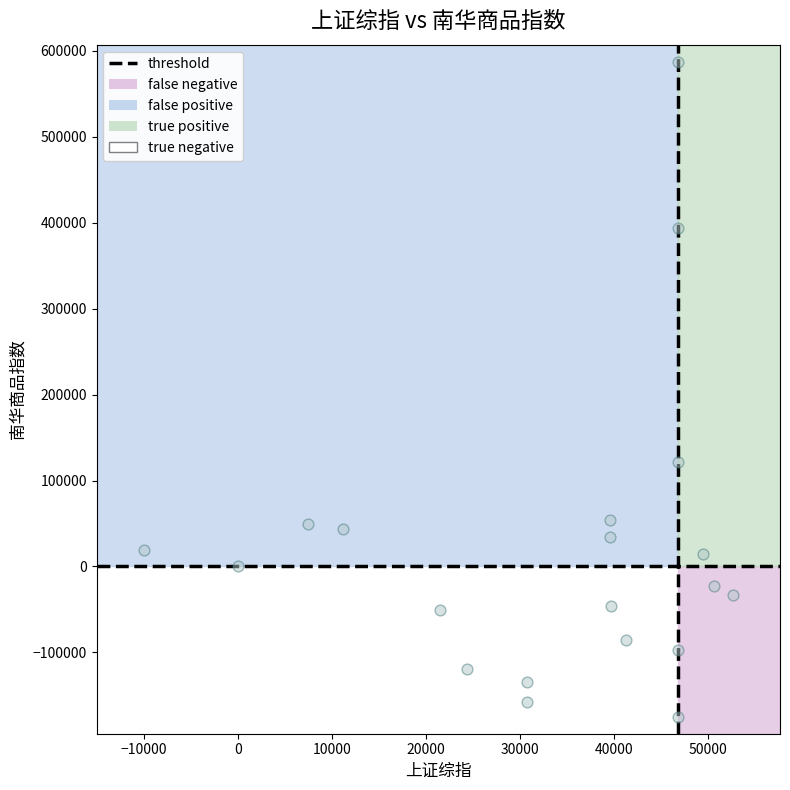

What is the range of X values (max minus min)?

62612.3